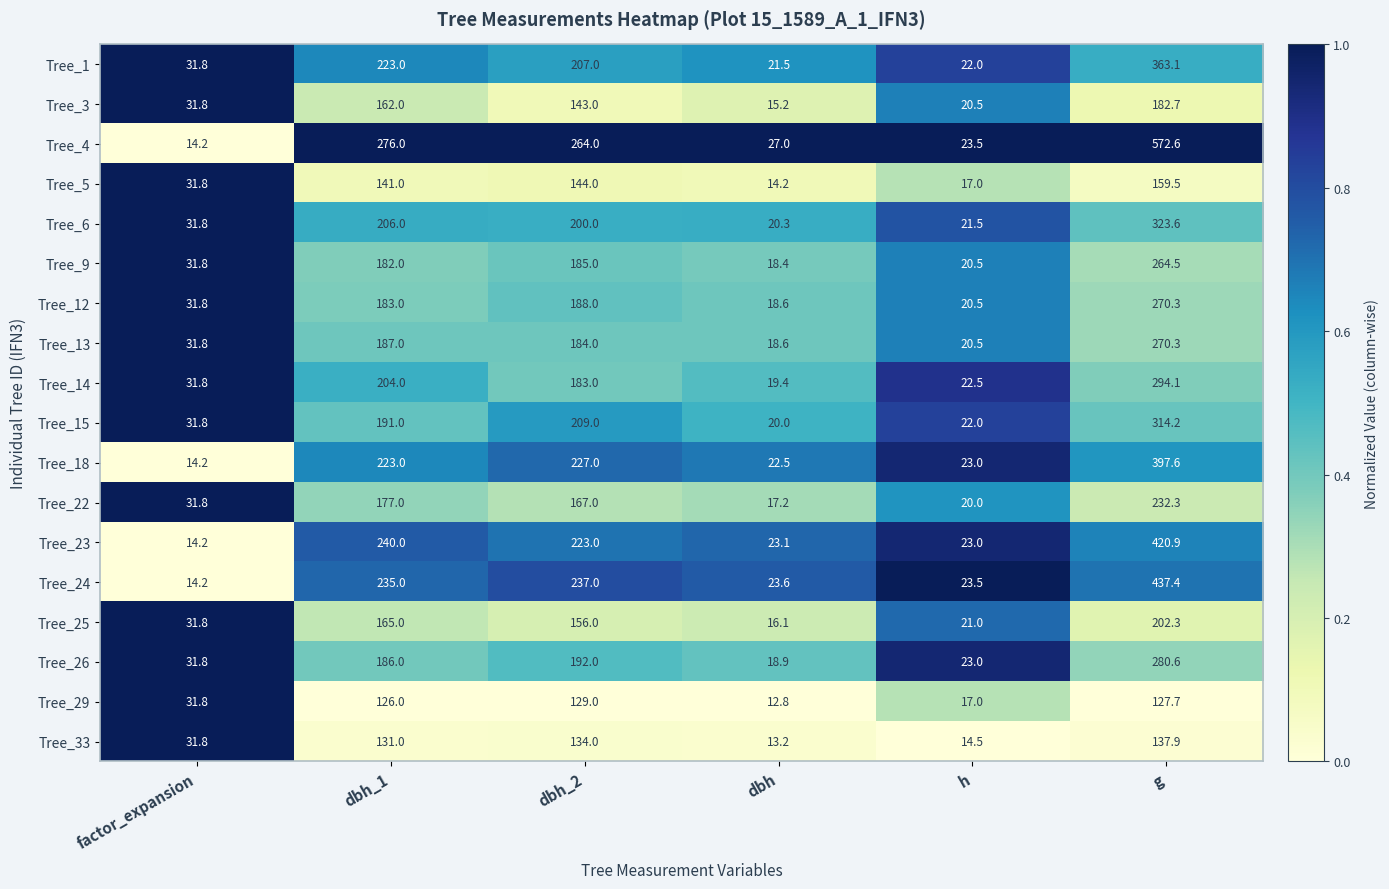

What is the spread (max minus min) of values at factor_expansion?

17.6